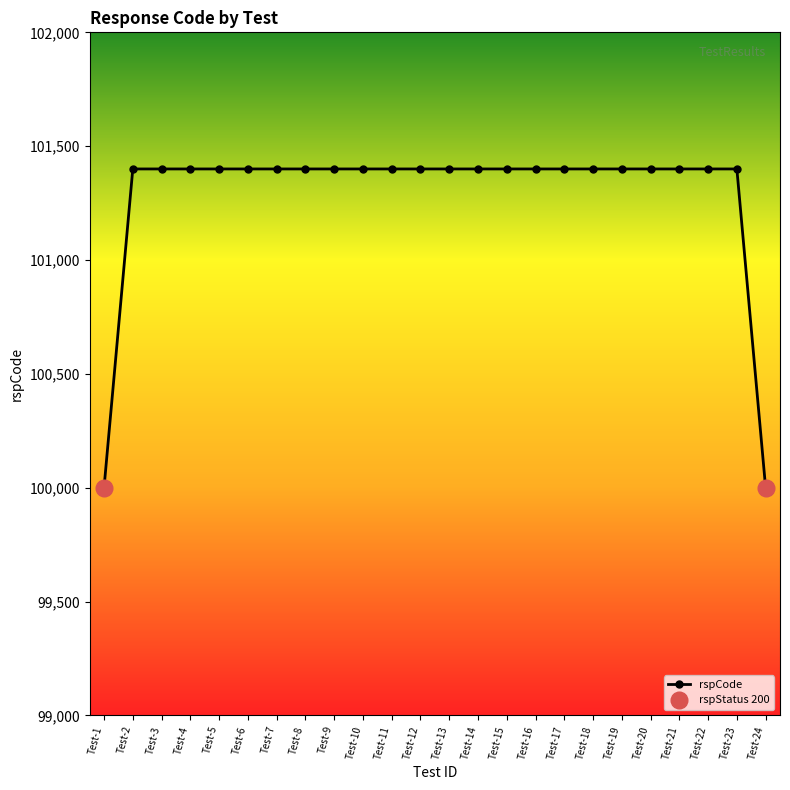

List the labels in order of value, smallest first.

Test-1, Test-24, Test-2, Test-3, Test-4, Test-5, Test-6, Test-7, Test-8, Test-9, Test-10, Test-11, Test-12, Test-13, Test-14, Test-15, Test-16, Test-17, Test-18, Test-19, Test-20, Test-21, Test-22, Test-23